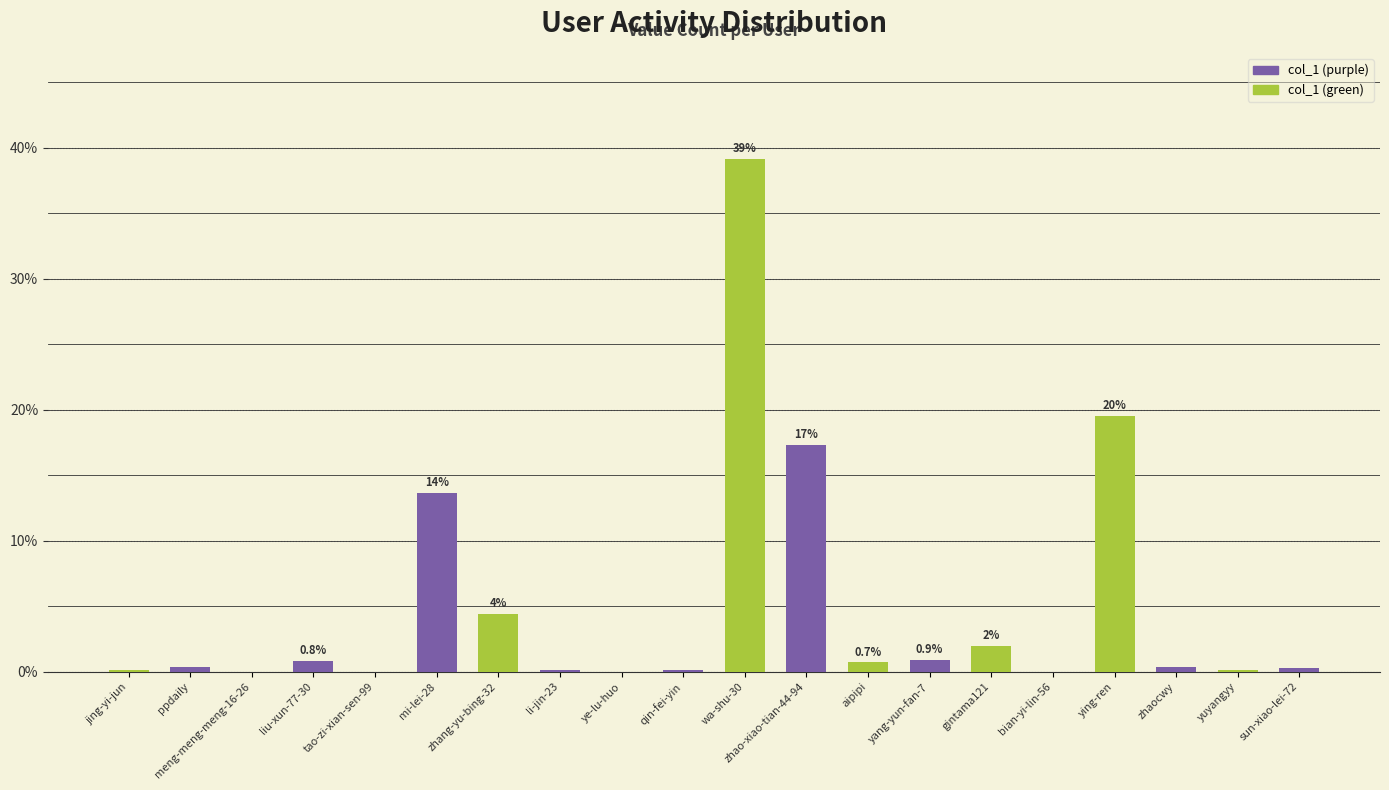

What is the greatest value displayed?

39.1